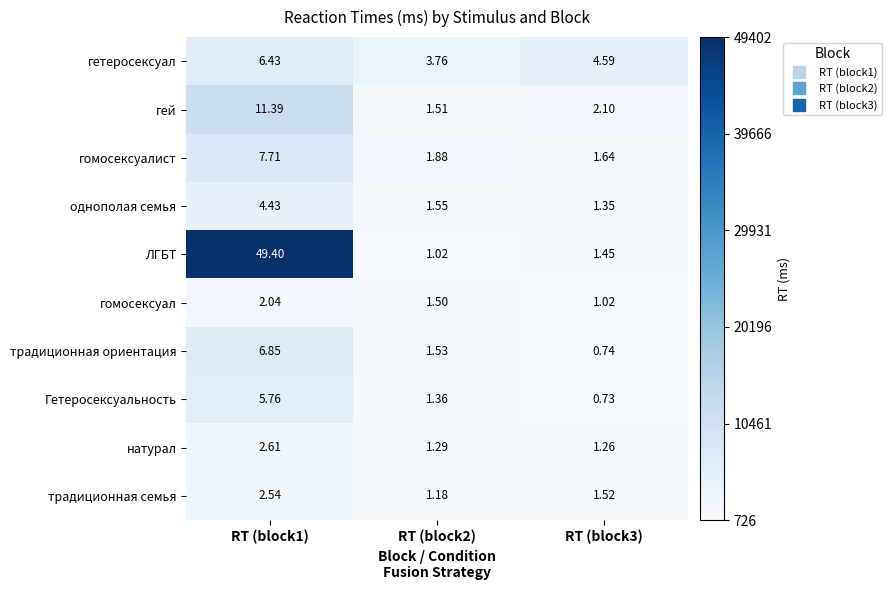

What is the difference between the highest and lowest values at RT (block3)?

3866